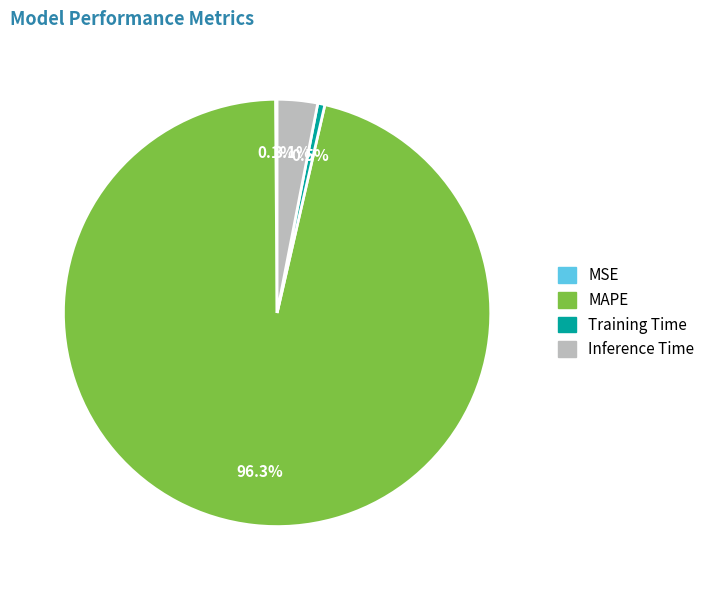

Is there any slice that represents more than half of the pie?

Yes